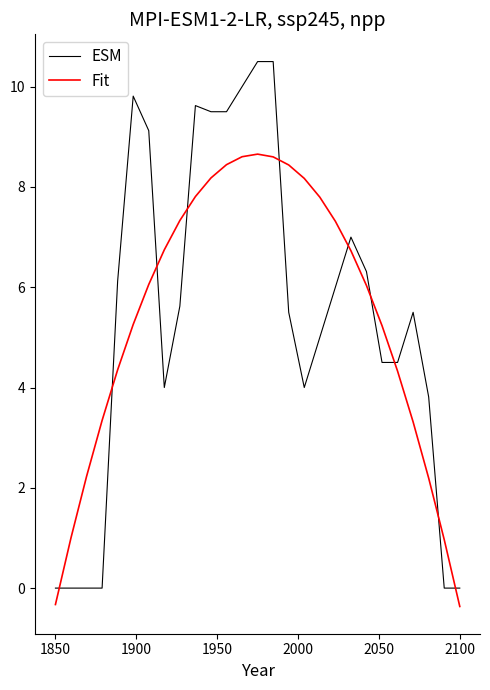

Rank the series by their maximum value, from highest to lowest.

ESM, Fit